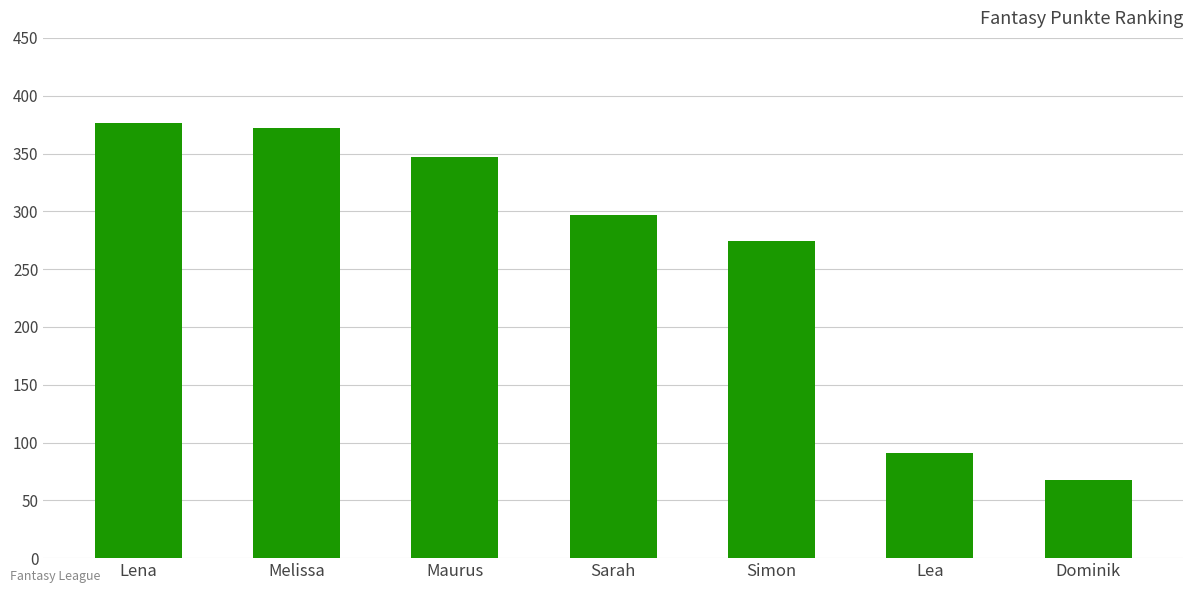

What is the value of the 6th bar from the left?

91